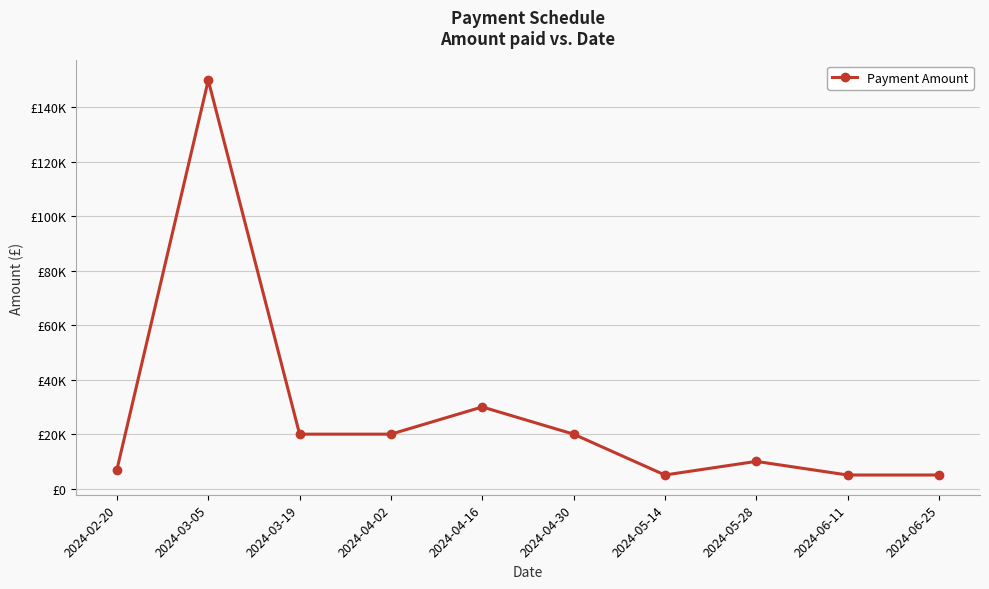

What is the maximum value shown in the chart?

150000